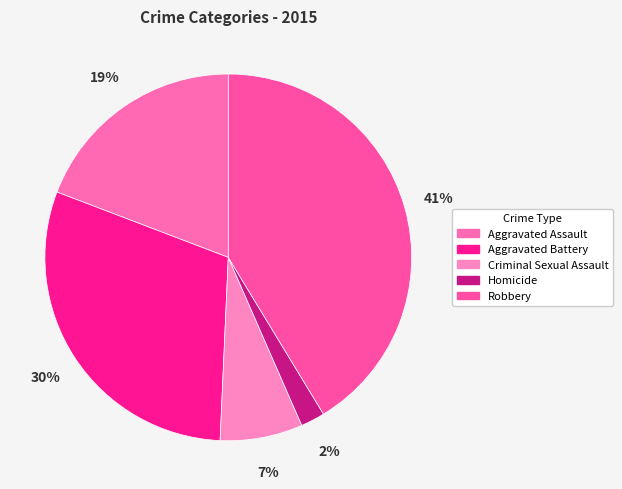

Combined, do Homicide and Aggravated Assault account for over 50%?

No